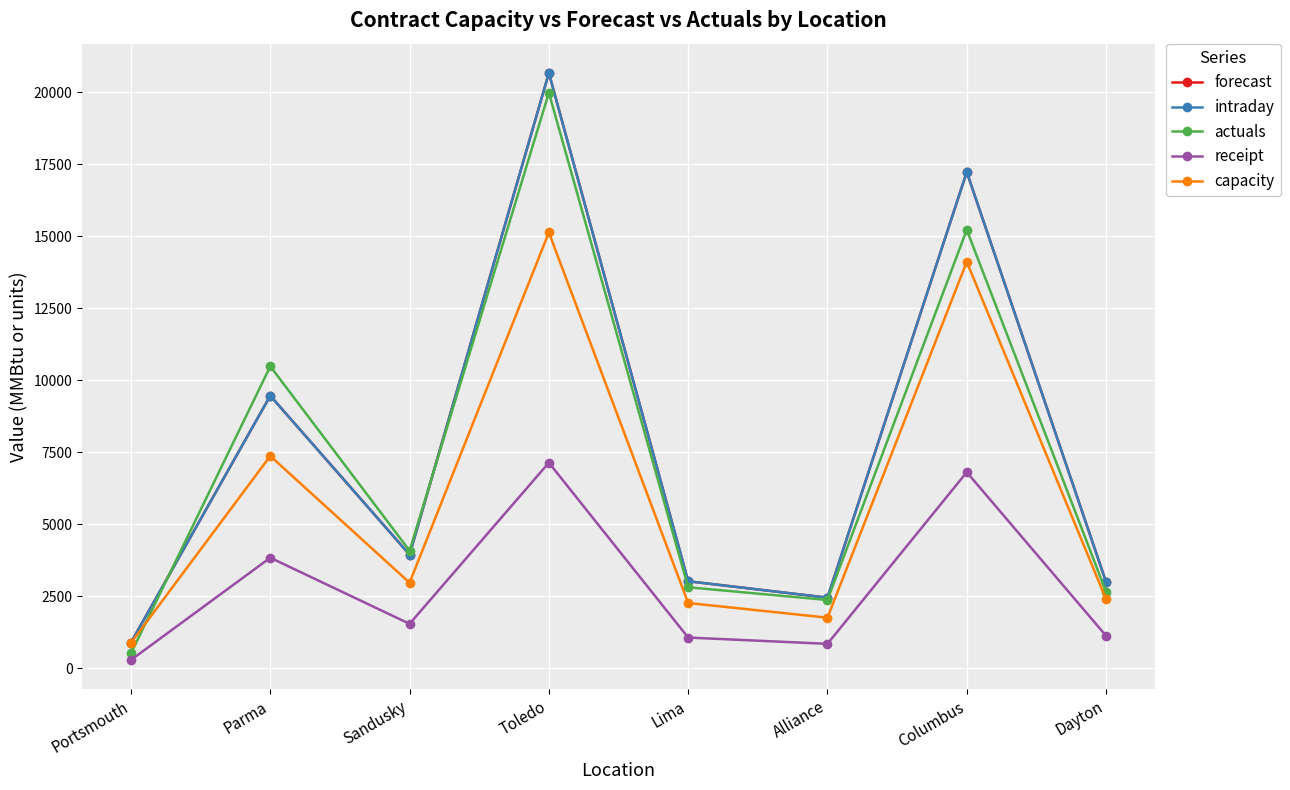

Does the chart have visible grid lines?

Yes